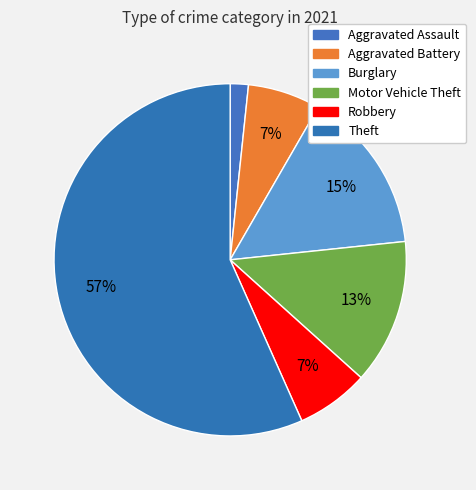

How many segments does this pie chart have?

6